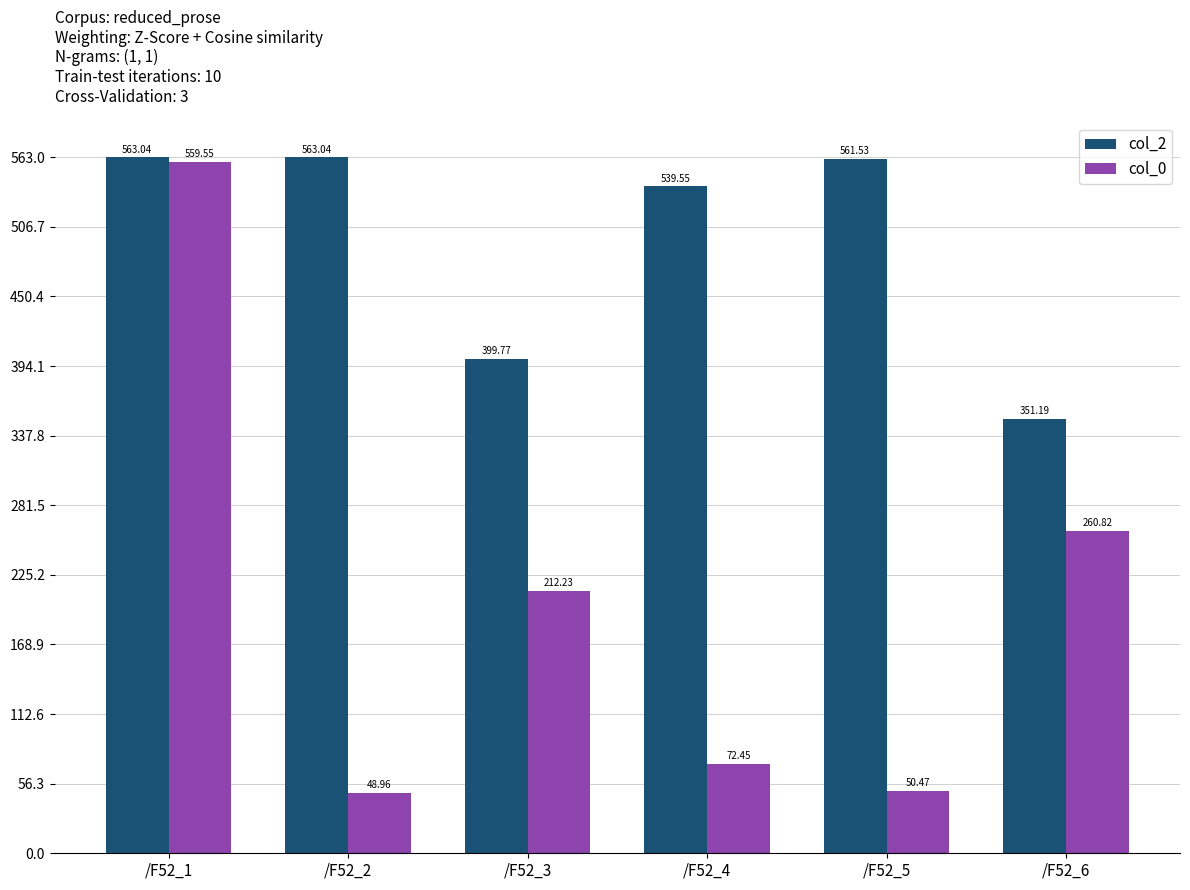

What is the spread (max minus min) of values at /F52_2?

514.1